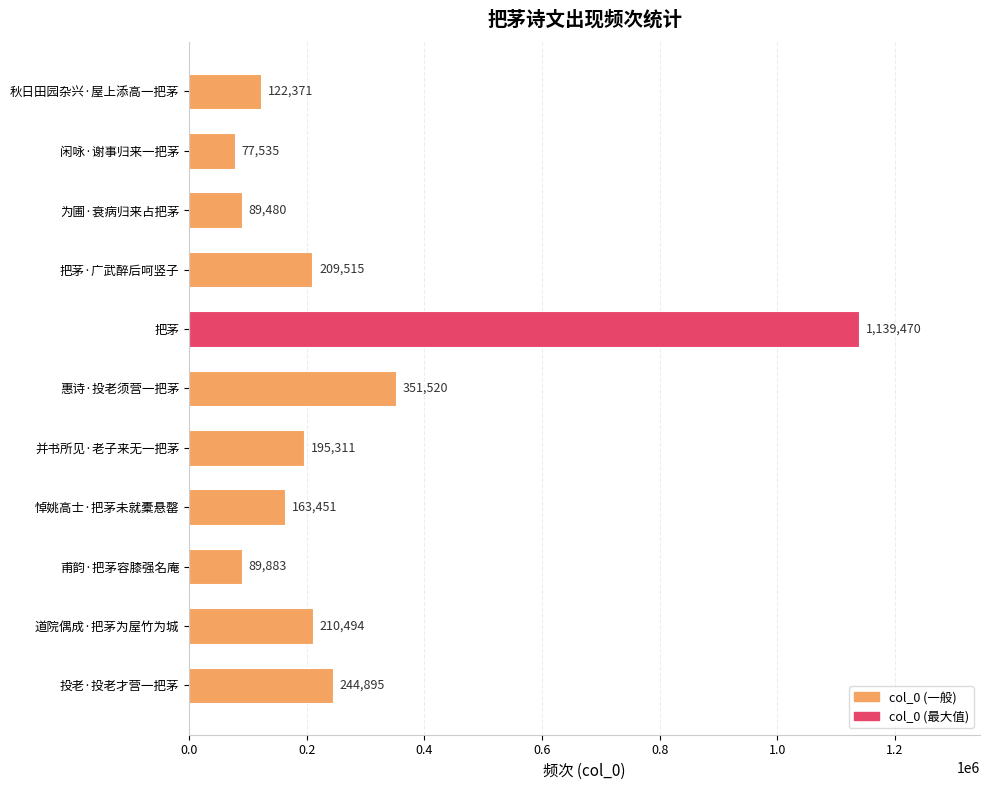

Does the chart contain any negative values?

No